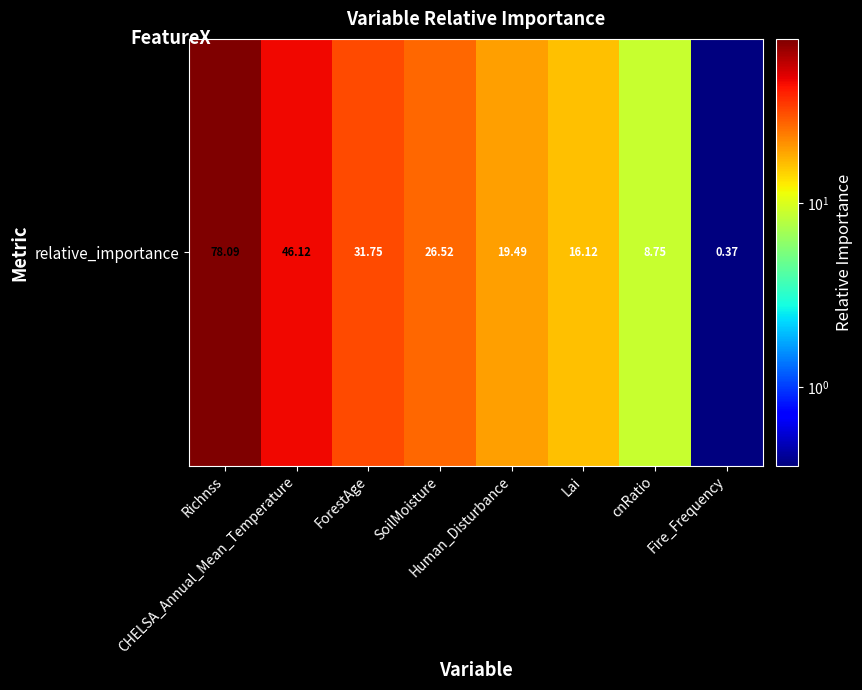

Rank the categories by value from lowest to highest.

Fire_Frequency, cnRatio, Lai, Human_Disturbance, SoilMoisture, ForestAge, CHELSA_Annual_Mean_Temperature, Richnss